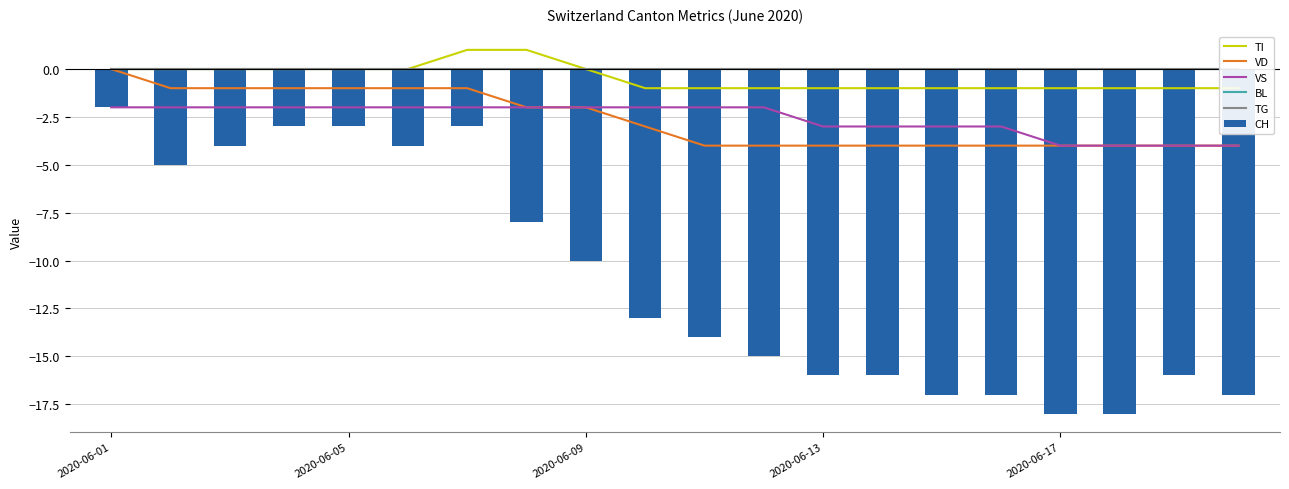

Which category has the highest value across all series?

6